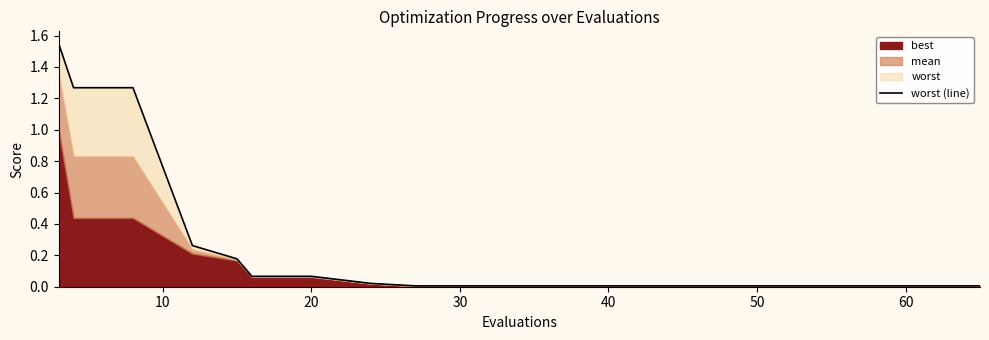

True or false: the data shows 0.0 at 10.

False